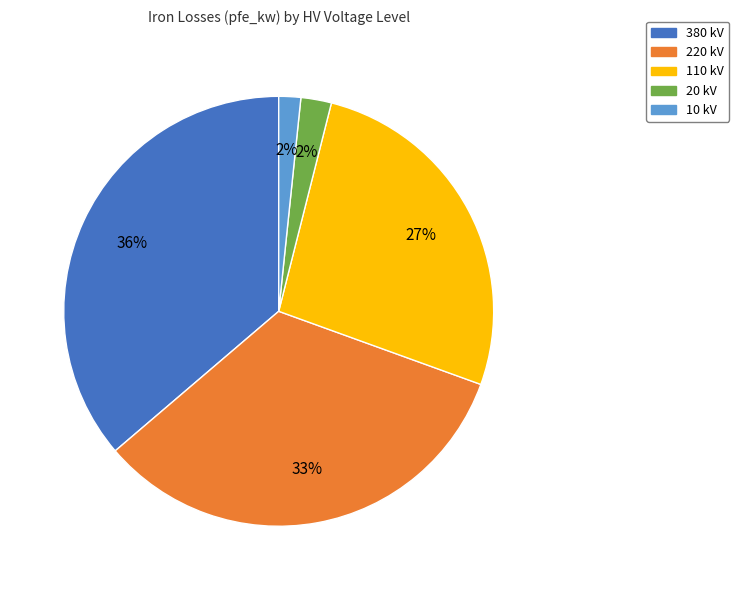

Which category has the biggest portion of the pie?

380 kV